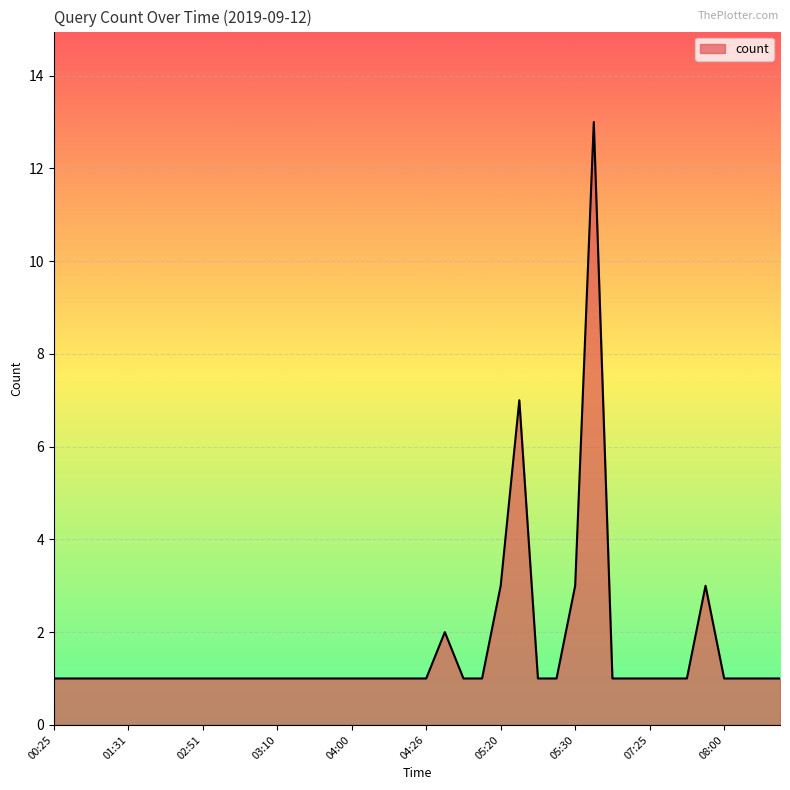

What is the greatest value displayed?

13